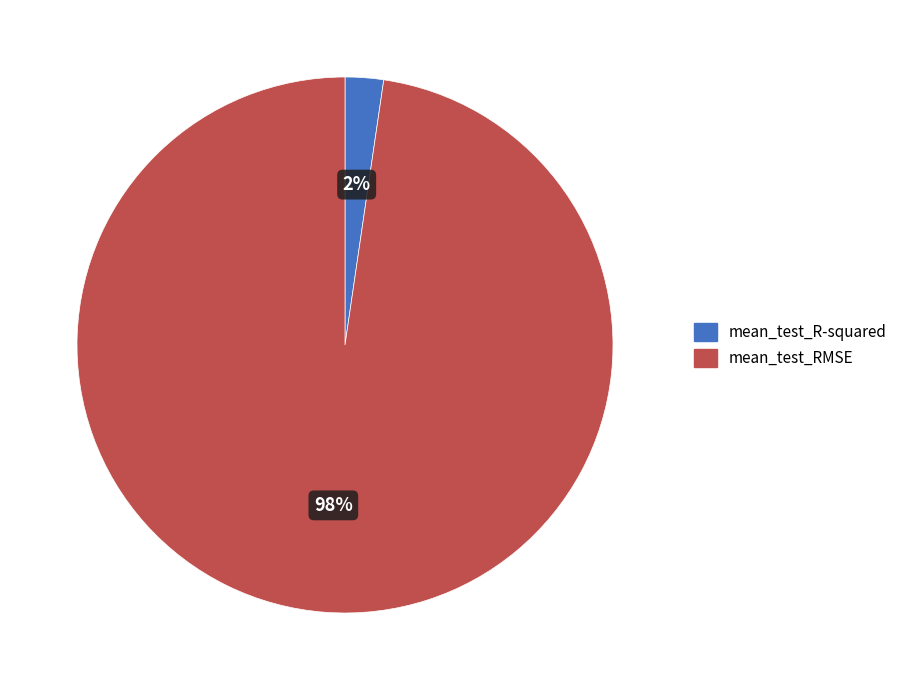

What is the largest slice in the pie chart?

mean_test_RMSE